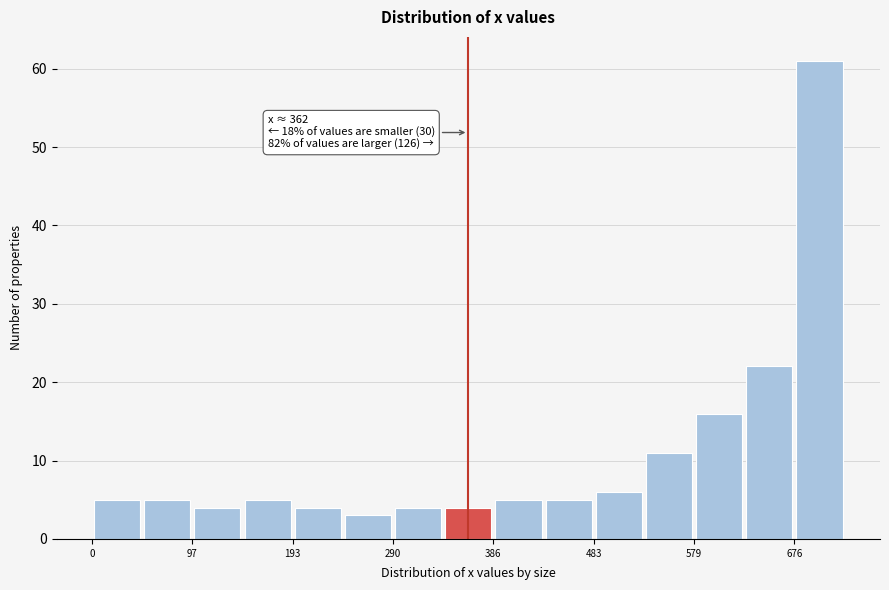

Over which range of the x-axis is the bar tallest?

680 to 720